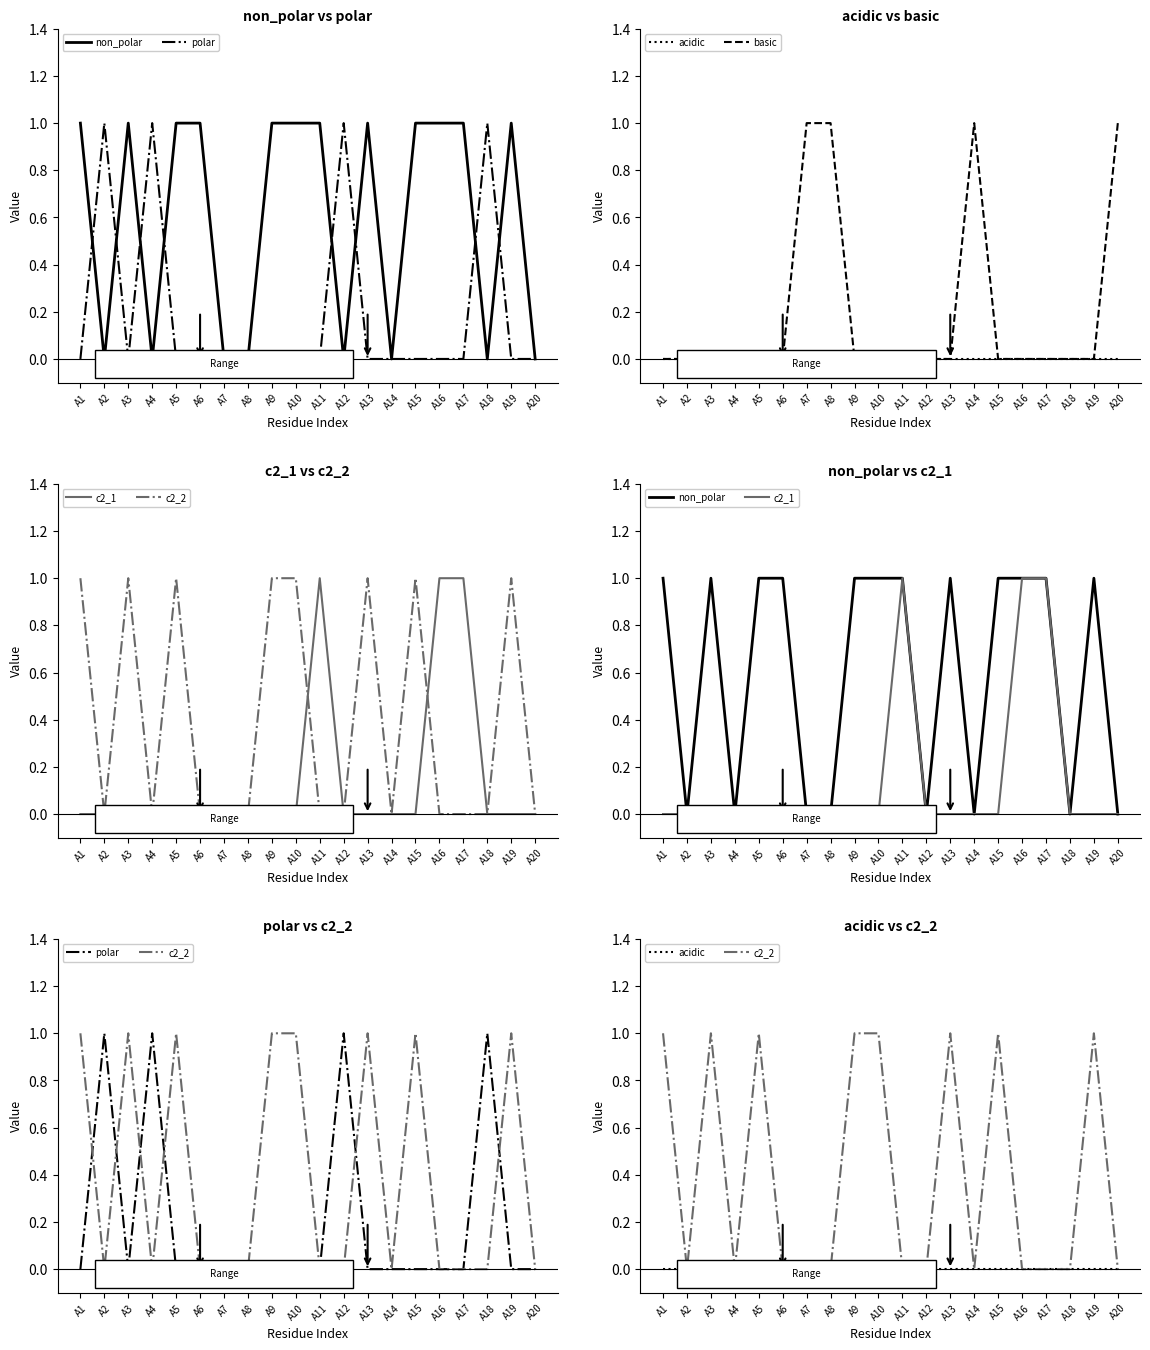

Reading left to right, what are all the values shown in this chart?

non_polar: A1=1	A2=0	A3=1	A4=0	A5=1	A6=1	A7=0	A8=0	A9=1	A10=1	A11=1	A12=0	A13=1	A14=0	A15=1	A16=1	A17=1	A18=0	A19=1	A20=0
polar: A1=0	A2=1	A3=0	A4=1	A5=0	A6=0	A7=0	A8=0	A9=0	A10=0	A11=0	A12=1	A13=0	A14=0	A15=0	A16=0	A17=0	A18=1	A19=0	A20=0
acidic: A1=0	A2=0	A3=0	A4=0	A5=0	A6=0	A7=0	A8=0	A9=0	A10=0	A11=0	A12=0	A13=0	A14=0	A15=0	A16=0	A17=0	A18=0	A19=0	A20=0
basic: A1=0	A2=0	A3=0	A4=0	A5=0	A6=0	A7=1	A8=1	A9=0	A10=0	A11=0	A12=0	A13=0	A14=1	A15=0	A16=0	A17=0	A18=0	A19=0	A20=1
c2_1: A1=0	A2=0	A3=0	A4=0	A5=0	A6=0	A7=0	A8=0	A9=0	A10=0	A11=1	A12=0	A13=0	A14=0	A15=0	A16=1	A17=1	A18=0	A19=0	A20=0
c2_2: A1=1	A2=0	A3=1	A4=0	A5=1	A6=0	A7=0	A8=0	A9=1	A10=1	A11=0	A12=0	A13=1	A14=0	A15=1	A16=0	A17=0	A18=0	A19=1	A20=0